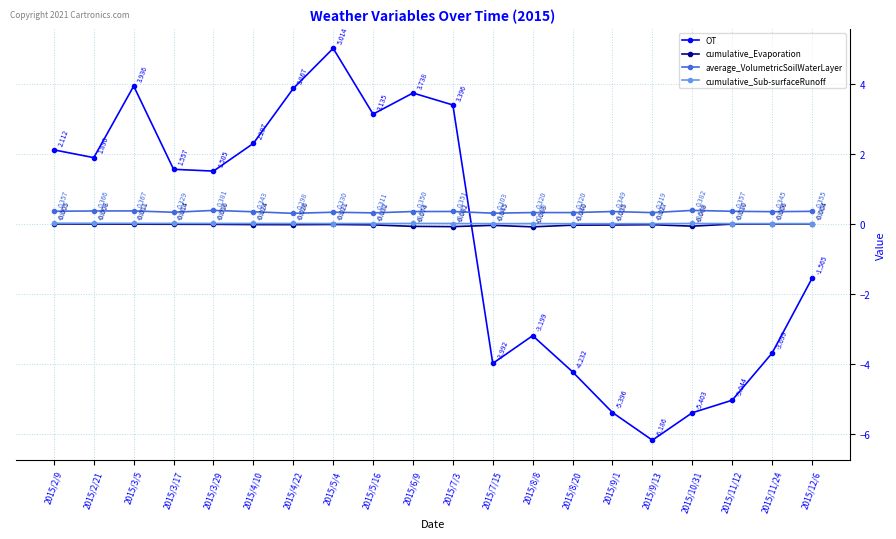

True or false: cumulative_Sub-surfaceRunoff has more than 1 interior local peaks.

True